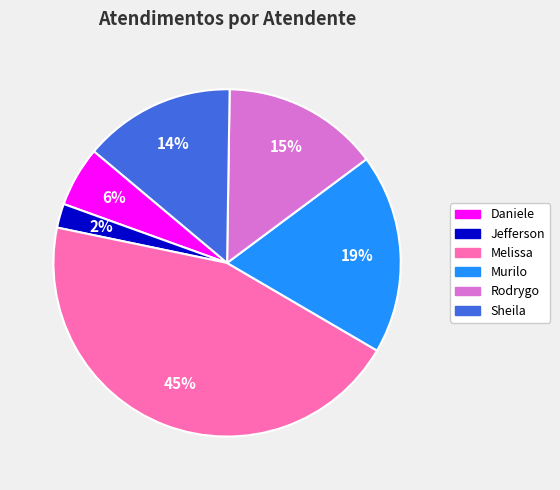

Is there any slice that represents more than half of the pie?

No